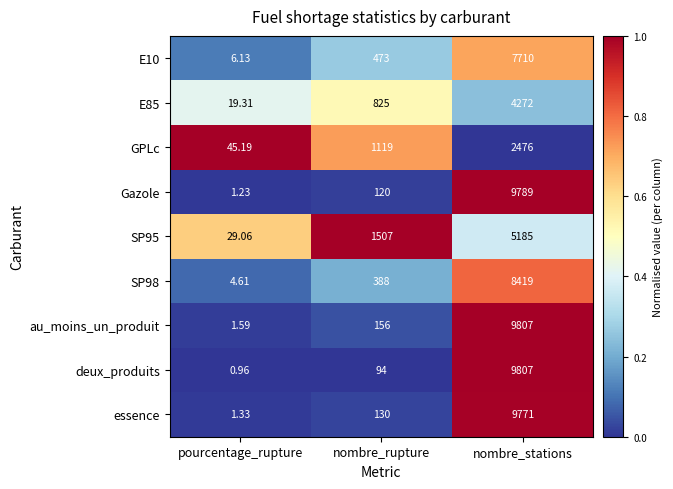

Which label corresponds to the smallest value in the chart?

pourcentage_rupture